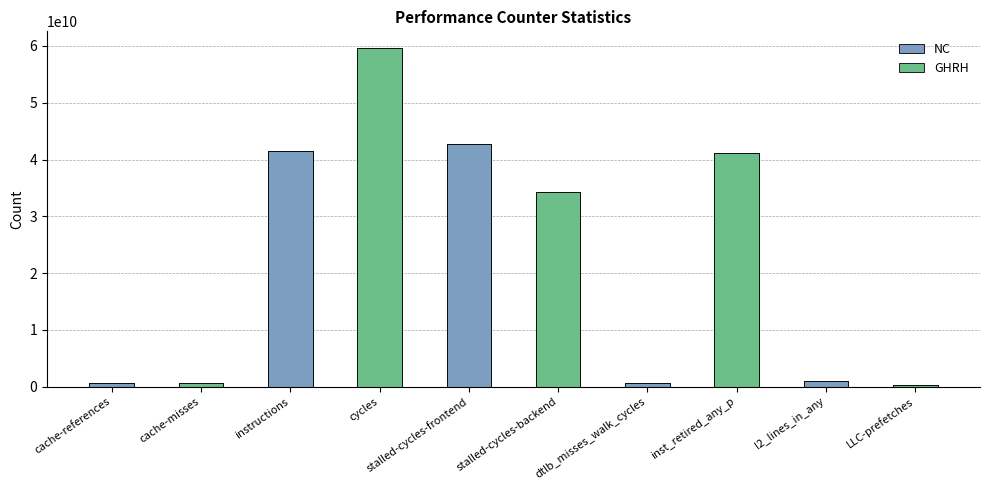

Reading left to right, what are all the values shown in this chart?

cache-references=639473089	cache-misses=560202569	instructions=41446173428	cycles=59601981729	stalled-cycles-frontend=42729597486	stalled-cycles-backend=34364628961	dtlb_misses_walk_cycles=674899179	inst_retired_any_p=41098093697	l2_lines_in_any=922686667	LLC-prefetches=267740267